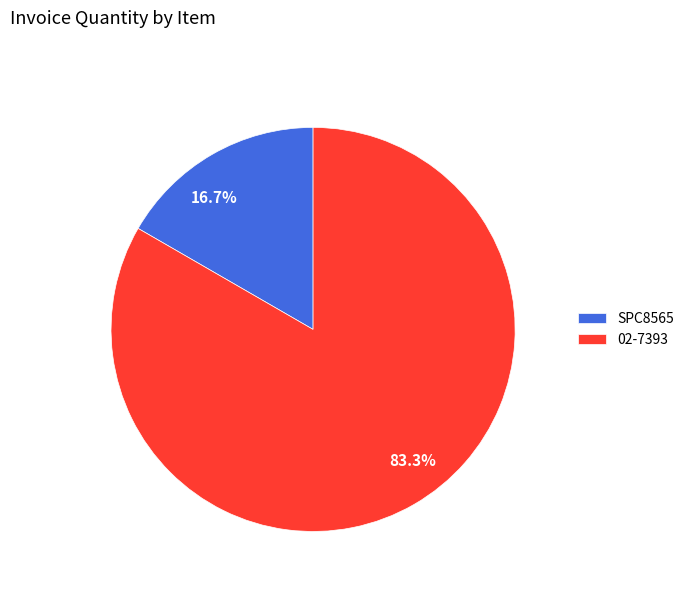

To the nearest percent, what is the average slice percentage?

50%